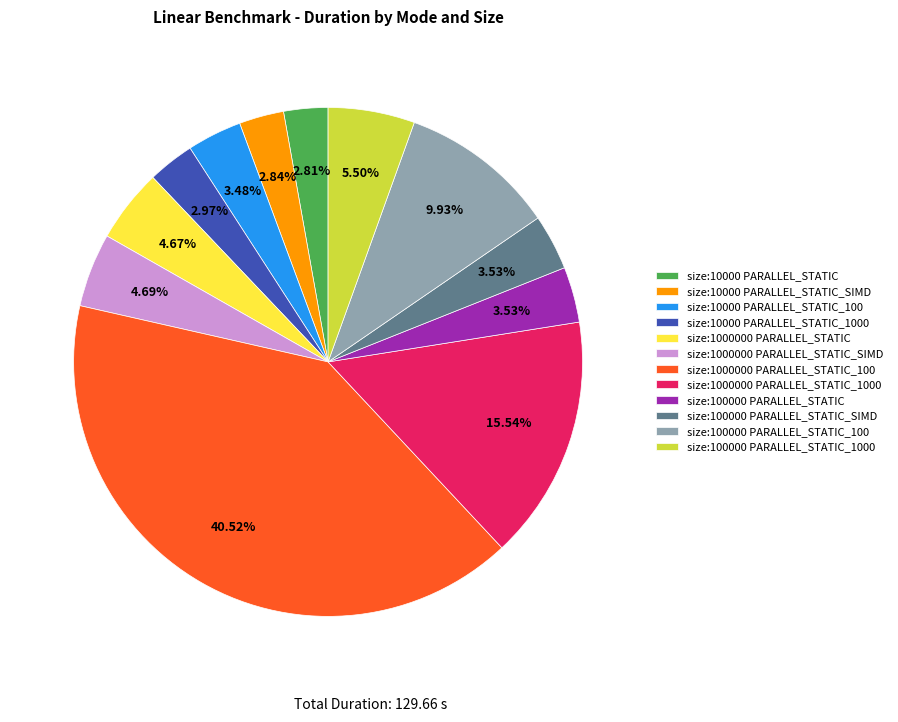

What percentage is NOT represented by size:1000000 PARALLEL_STATIC_100?

59.5%